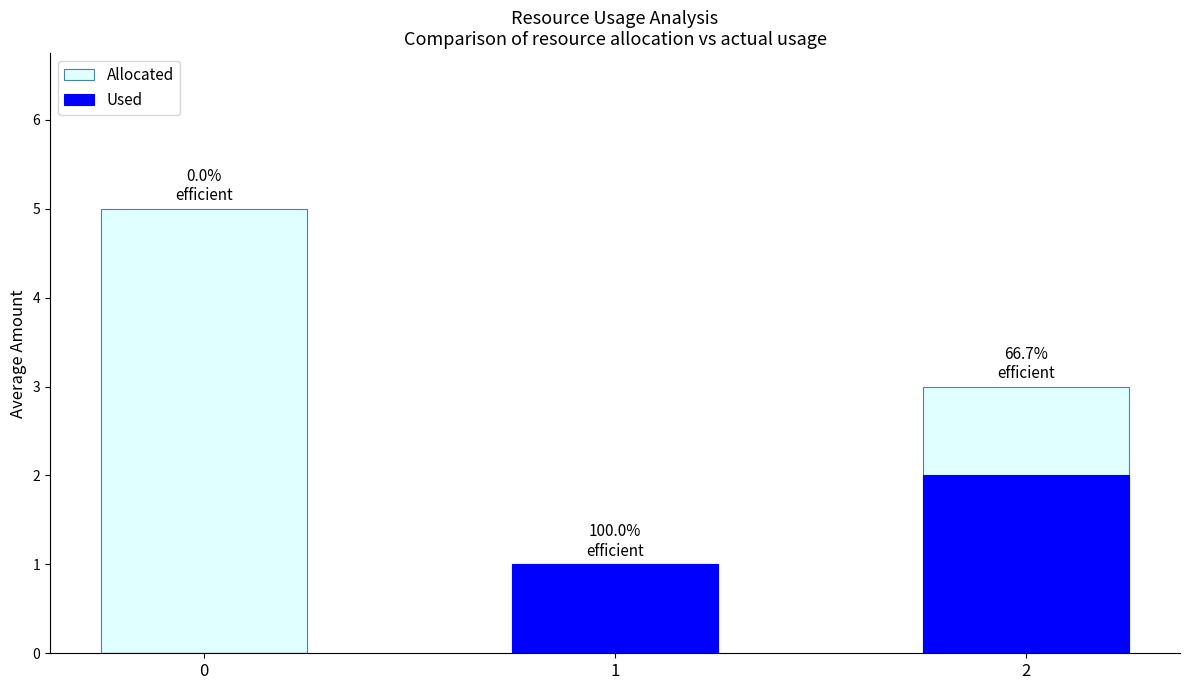

The Used series shows -1 at 0. True or false?

False